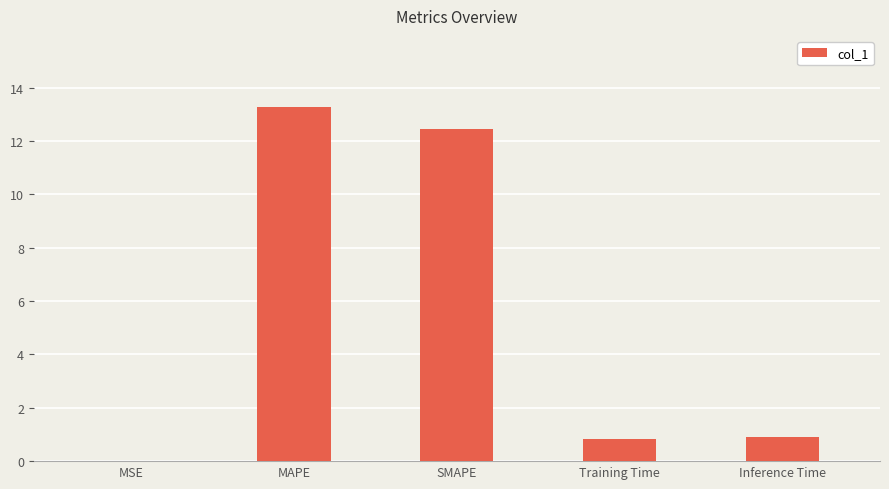

What is the maximum value shown in the chart?

13.3